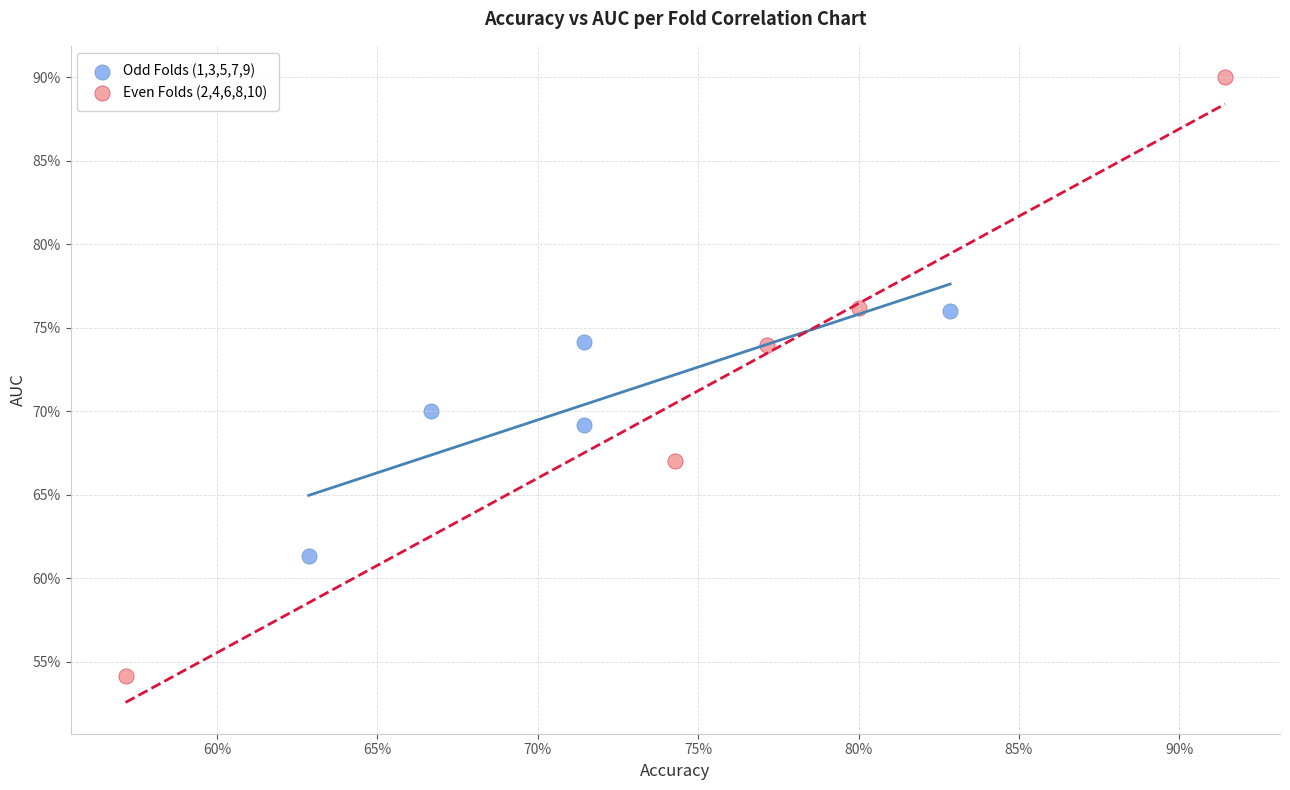

Which series has the widest spread of Y values?

Even Folds (2,4,6,8,10)